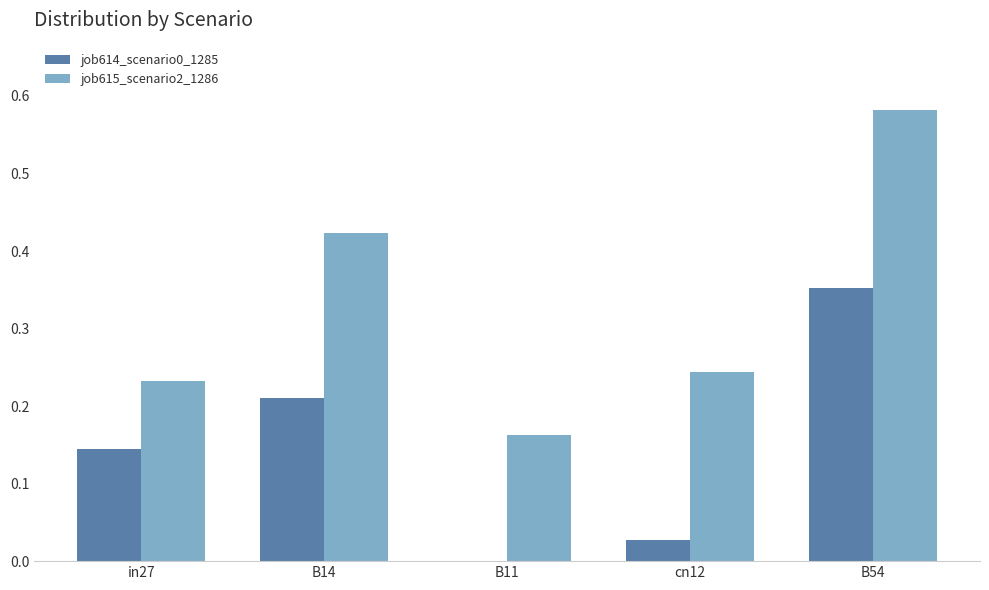

At which category does the chart reach its peak across all series?

B54